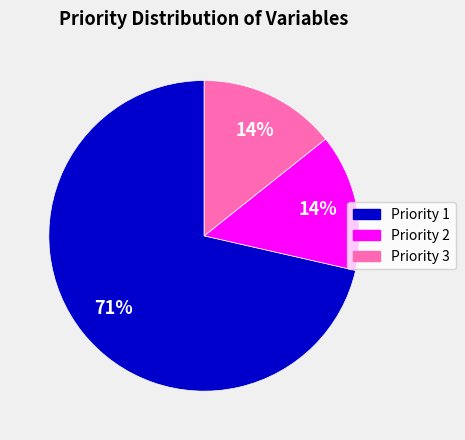

Which category accounts for the majority?

Priority 1